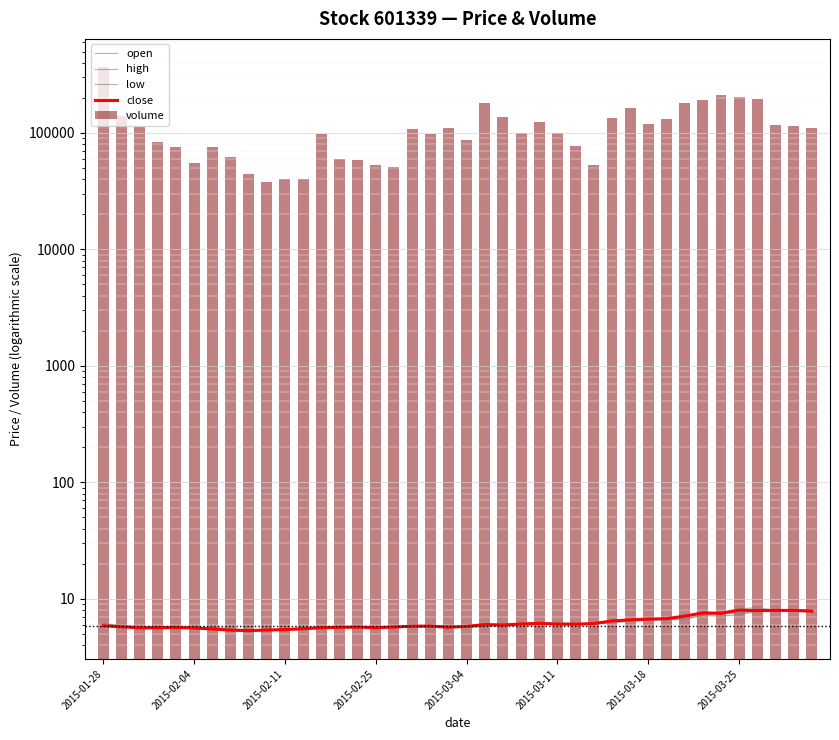

What is the difference between the volume values at 15 and 28?

81411.0